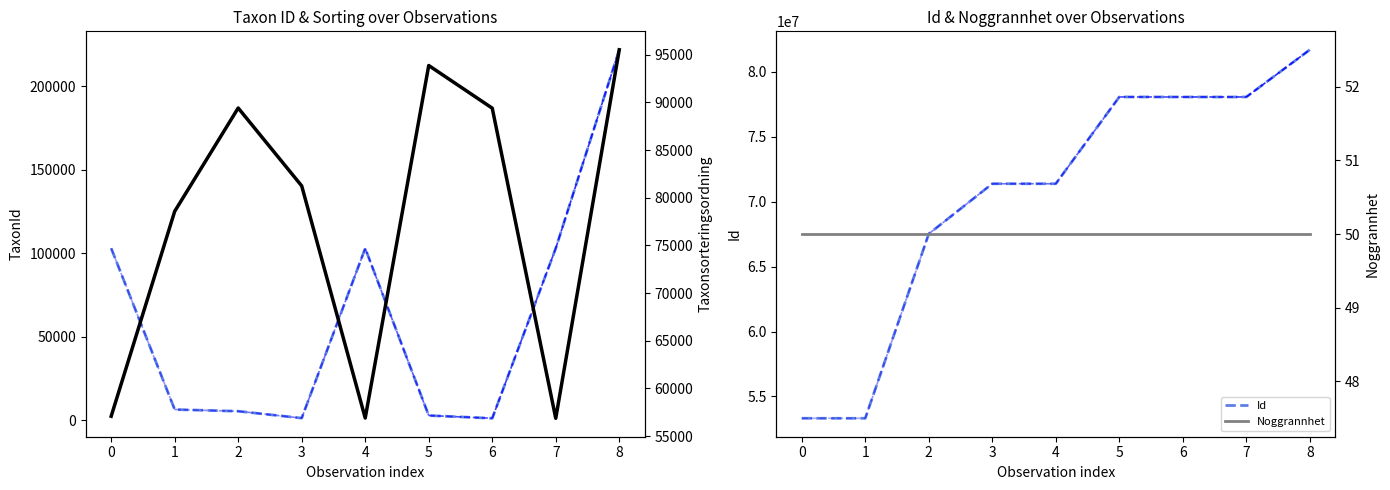

What is the minimum value for Id?

53319415